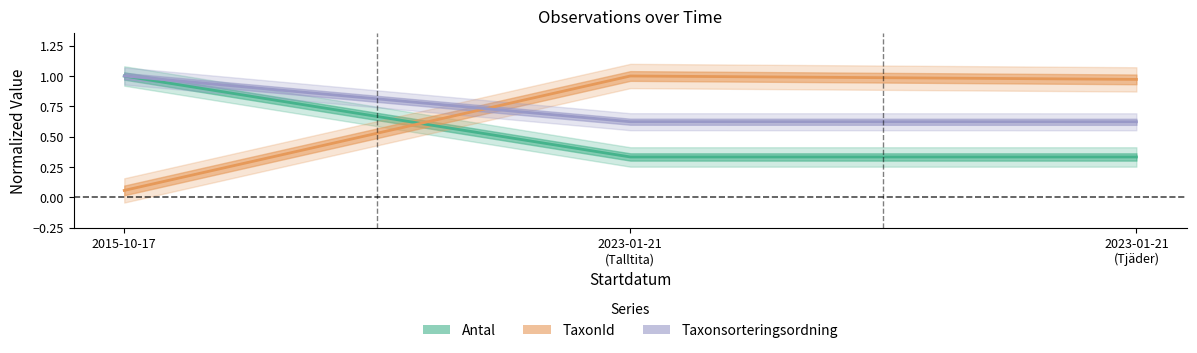

The Antal series shows 0.2 at 2023-01-21 (Talltita). True or false?

False